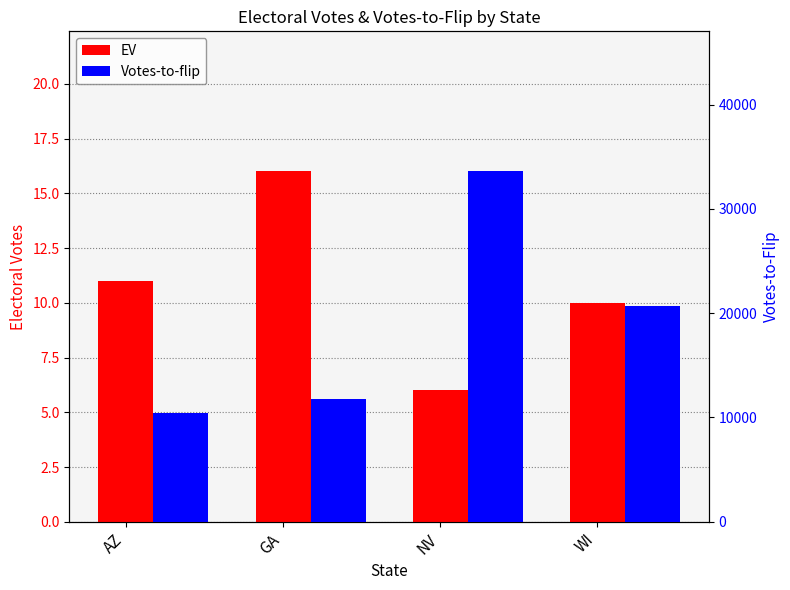

What is the label of the 3rd bar from the left?

NV